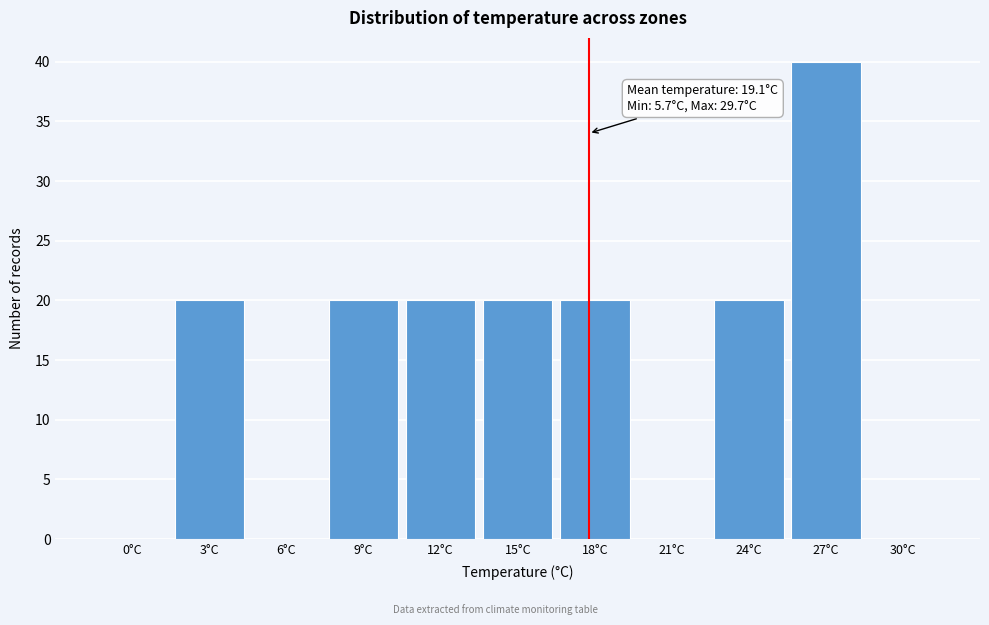

Reading left to right, extract all data points from this chart.

0°C=0	3°C=20	6°C=0	9°C=20	12°C=20	15°C=20	18°C=20	21°C=0	24°C=20	27°C=40	30°C=0